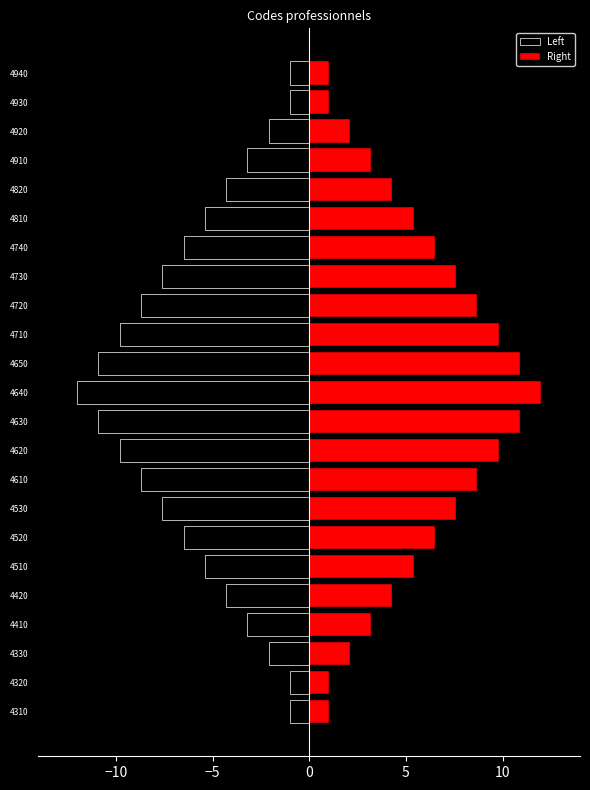

List the series in order of their overall mean, highest first.

Right, Left